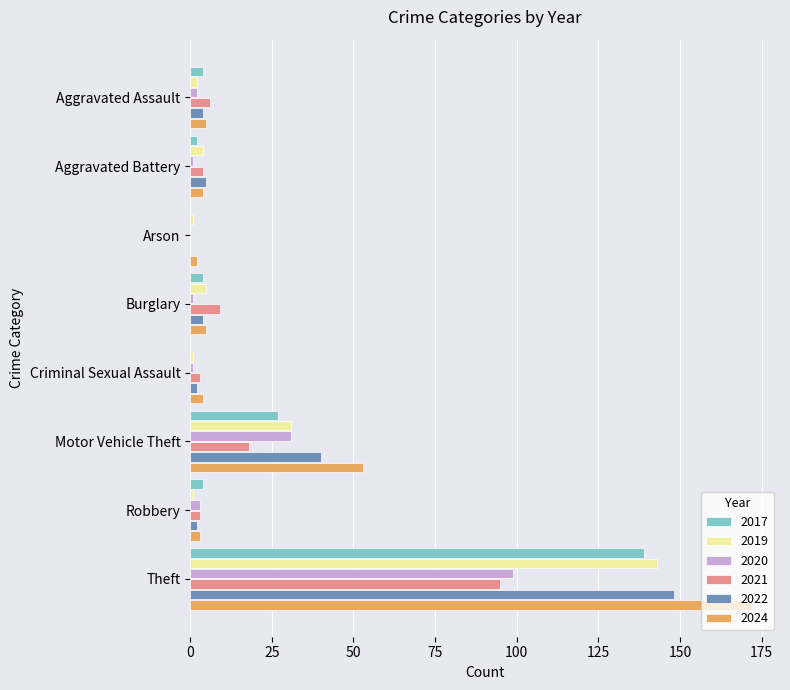

Which category has the highest value across all series?

Theft